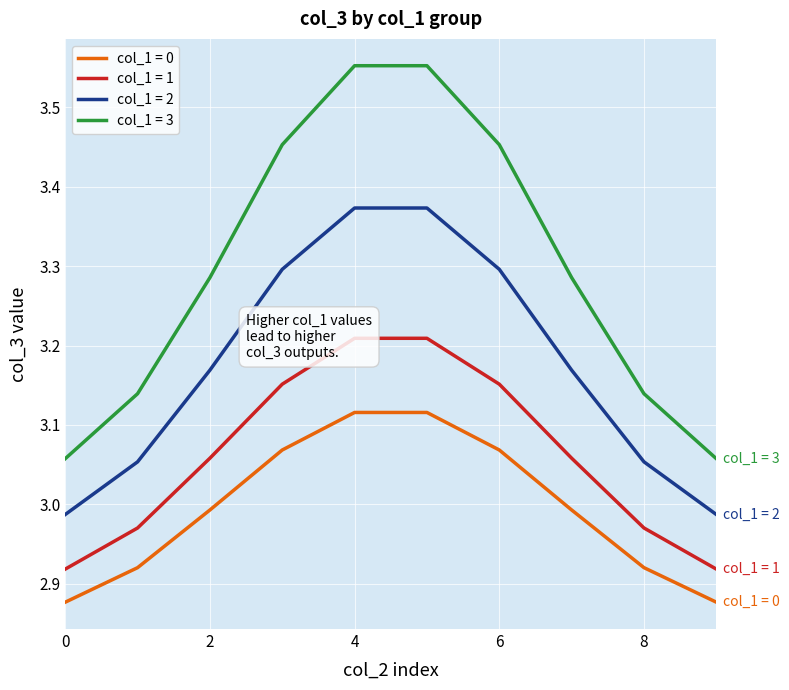

List the series in order of their peak value, highest first.

col_1 = 3, col_1 = 2, col_1 = 1, col_1 = 0